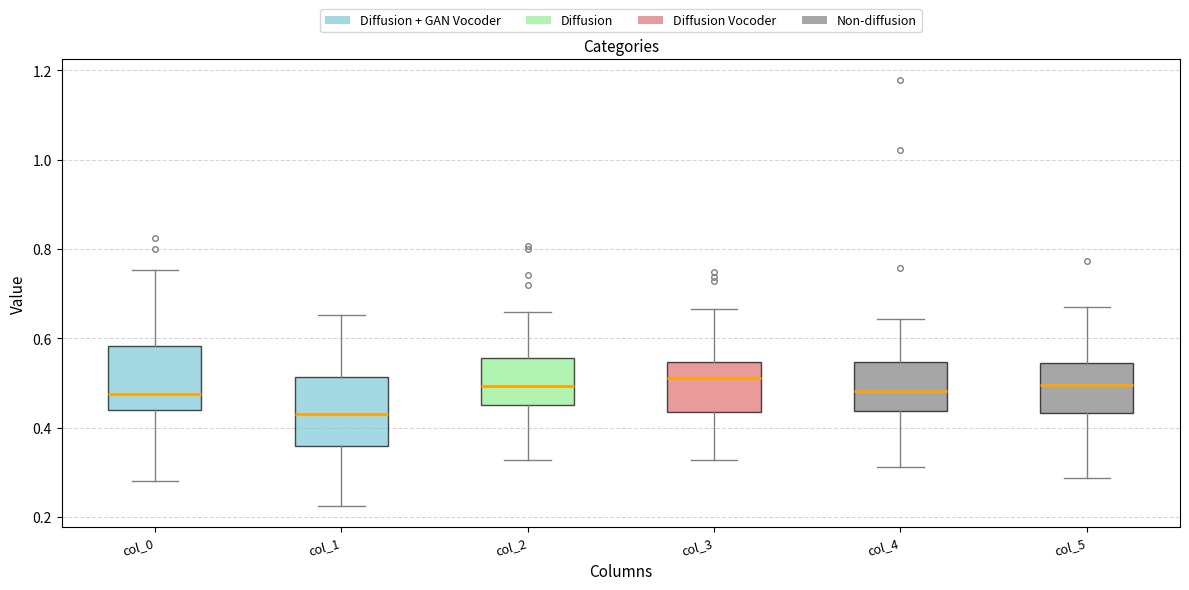

Reading left to right, transcribe this box plot: for each box, give where its median line is, the range the box spans, and where its two whiskers end, as read against the y-axis. The values are not printed on the chart, so give them approximately, as read against the axis.

col_0: median 0.48, box 0.44 to 0.58, whiskers 0.28 to 0.76
col_1: median 0.42, box 0.36 to 0.52, whiskers 0.22 to 0.66
col_2: median 0.50, box 0.46 to 0.56, whiskers 0.32 to 0.66
col_3: median 0.52, box 0.44 to 0.54, whiskers 0.32 to 0.66
col_4: median 0.48, box 0.44 to 0.54, whiskers 0.32 to 0.64
col_5: median 0.50, box 0.44 to 0.54, whiskers 0.28 to 0.68